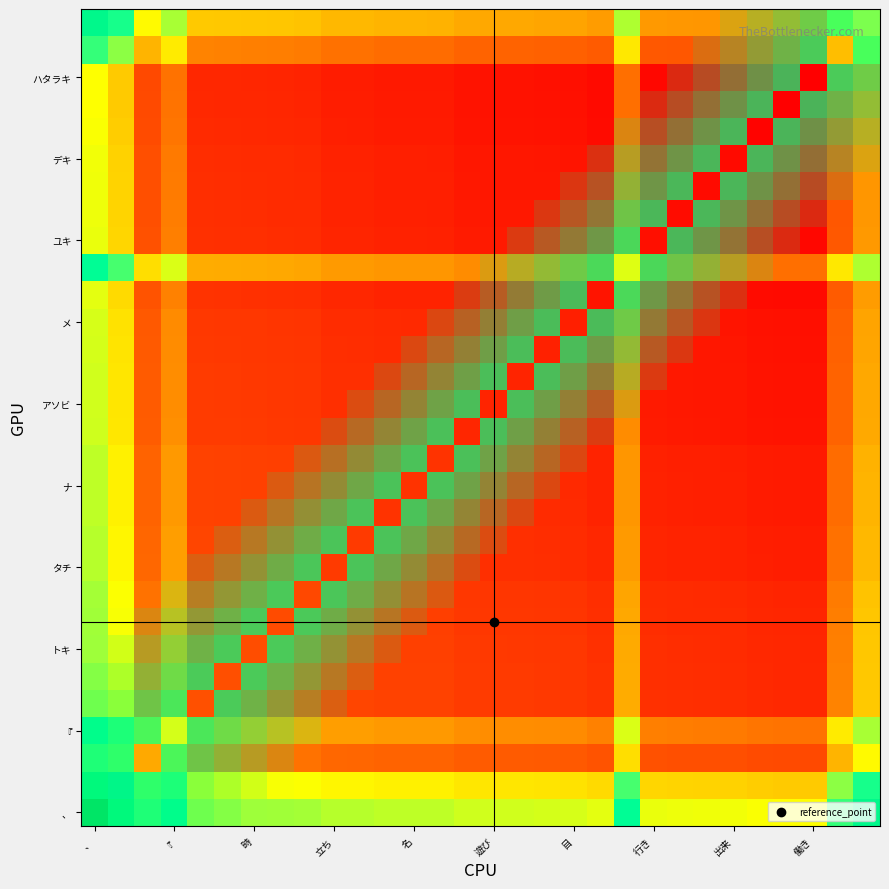

Count the number of categories in the chart.

30